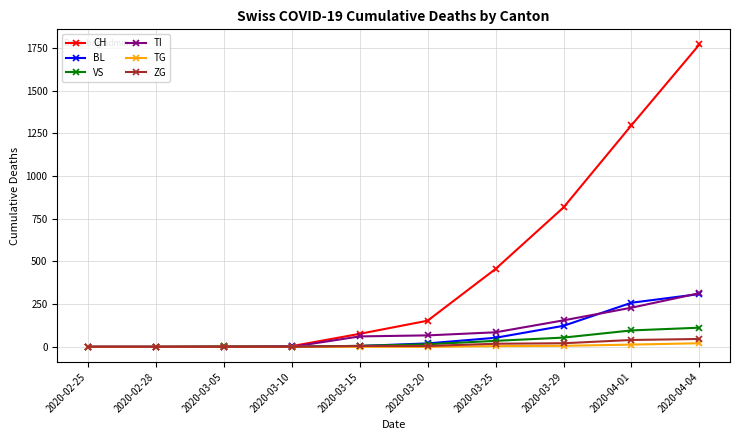

What is the maximum value shown in the chart?

1770